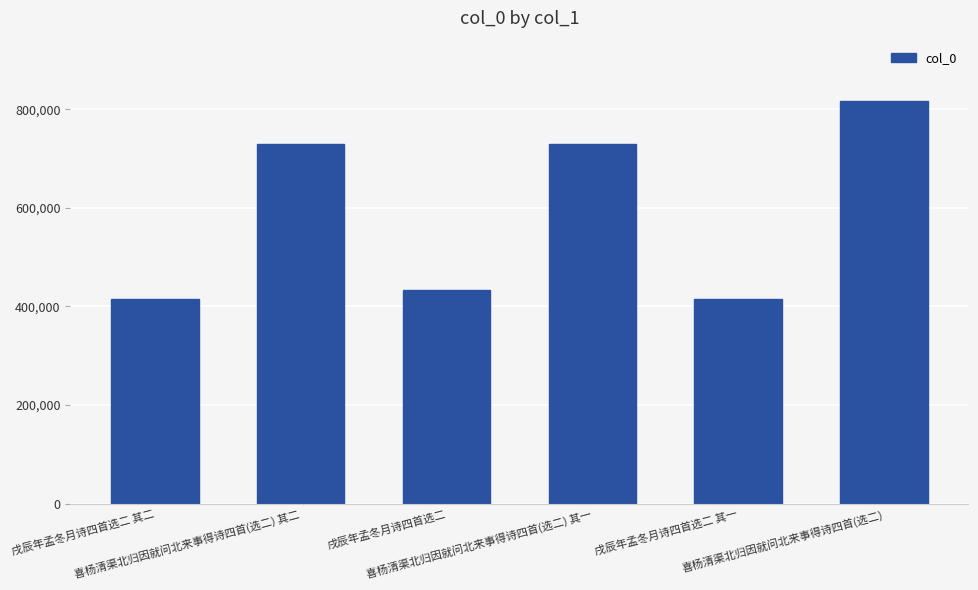

What is the value of the 2nd bar from the left?

730135